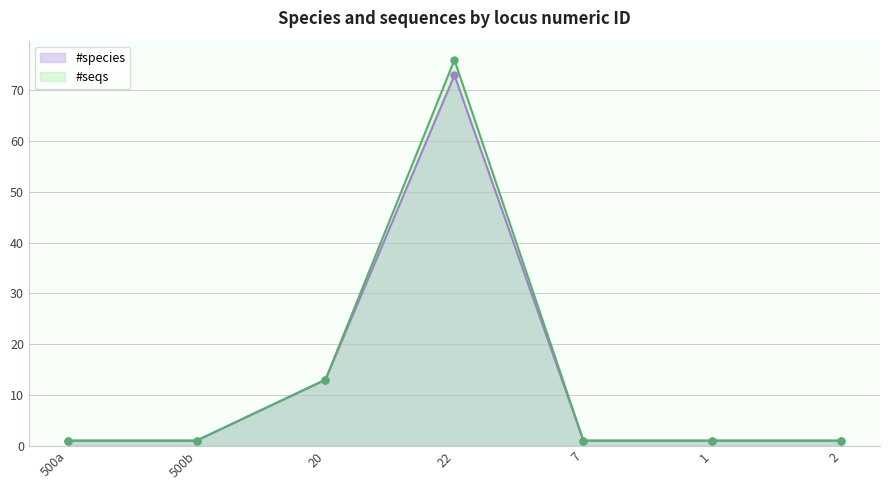

What is the minimum value shown in the chart?

1